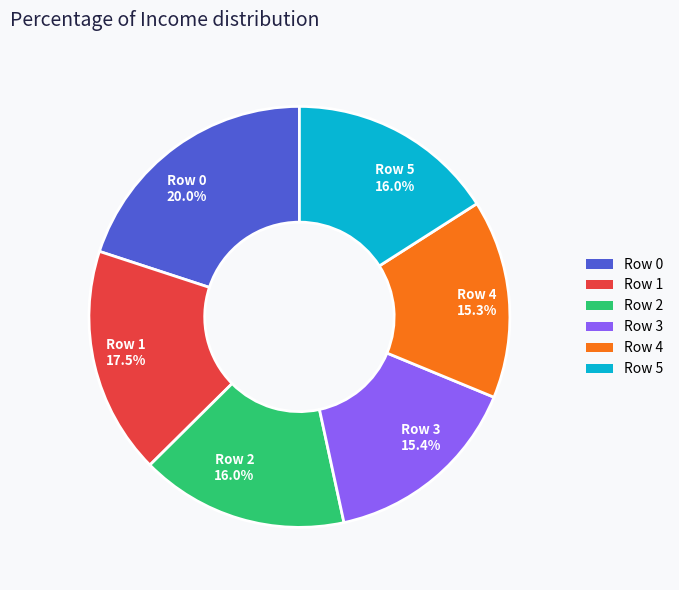

What is the ratio of the value at Row 0 20.0% to the value at Row 1 17.5%?

1.1